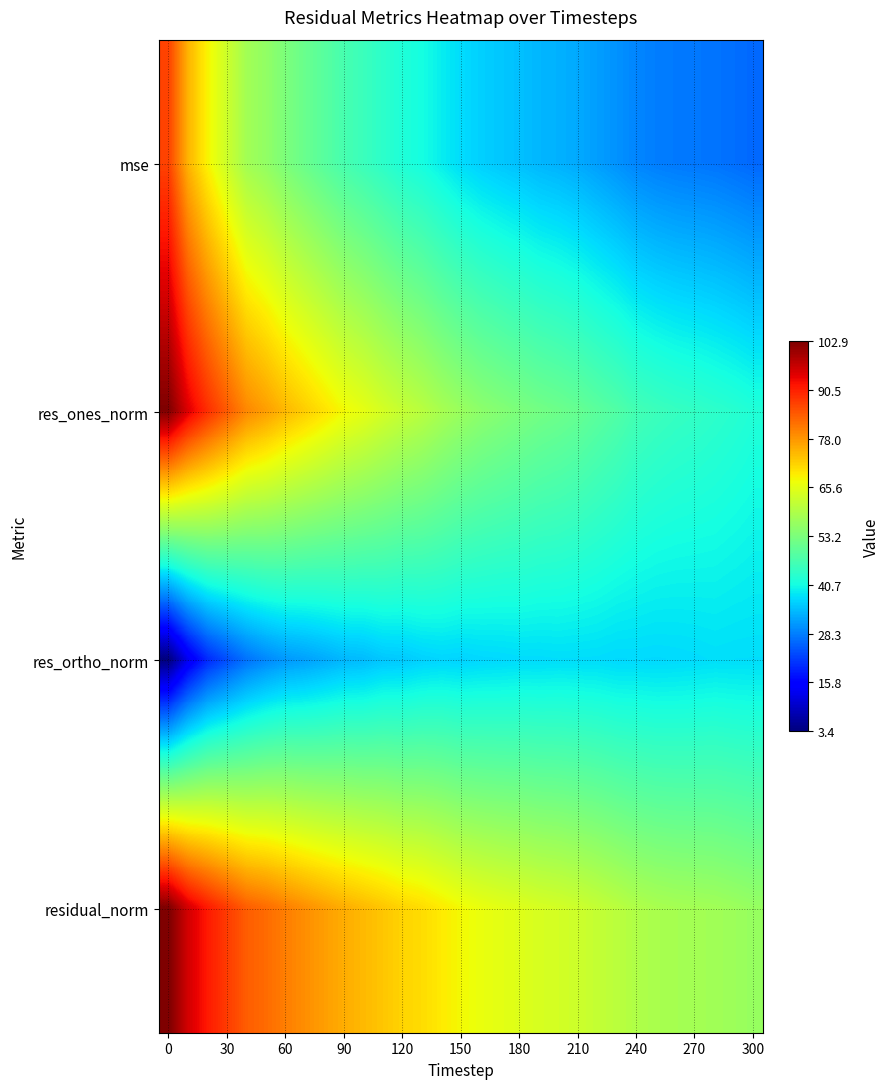

Reading right to left, extract all data points from this chart.

mse: 26.1	26.7	27.3	27.6	27.8	28.2	28.9	30.2	31.3	32.4	33.2	33.7	34.7	35.4	36.2	37.4	39.1	40.9	41.9	43.6	45.3	46.8	48.8	50.9	53.2	55.8	57.8	62.8	68.1	74.9	86.9
res_ones_norm: 42.1	43.0	43.7	44.3	44.8	45.5	46.3	48.0	49.2	50.5	51.4	52.2	53.2	54.2	55.3	56.8	58.5	60.5	62.0	63.8	66.0	67.5	69.9	72.2	74.4	77.2	79.5	84.3	89.0	94.6	102.9
res_ortho_norm: 37.6	37.6	37.7	37.4	37.2	37.1	37.2	37.1	37.4	37.5	37.5	37.4	37.4	37.1	37.0	36.6	36.8	36.4	35.6	35.4	34.3	33.9	32.7	31.7	30.9	29.2	27.1	23.6	19.9	13.3	3.4
residual_norm: 56.4	57.1	57.7	58.0	58.2	58.7	59.4	60.7	61.8	62.9	63.7	64.2	65.0	65.7	66.5	67.6	69.1	70.6	71.5	73.0	74.3	75.6	77.2	78.8	80.5	82.5	84.0	87.5	91.2	95.6	102.9